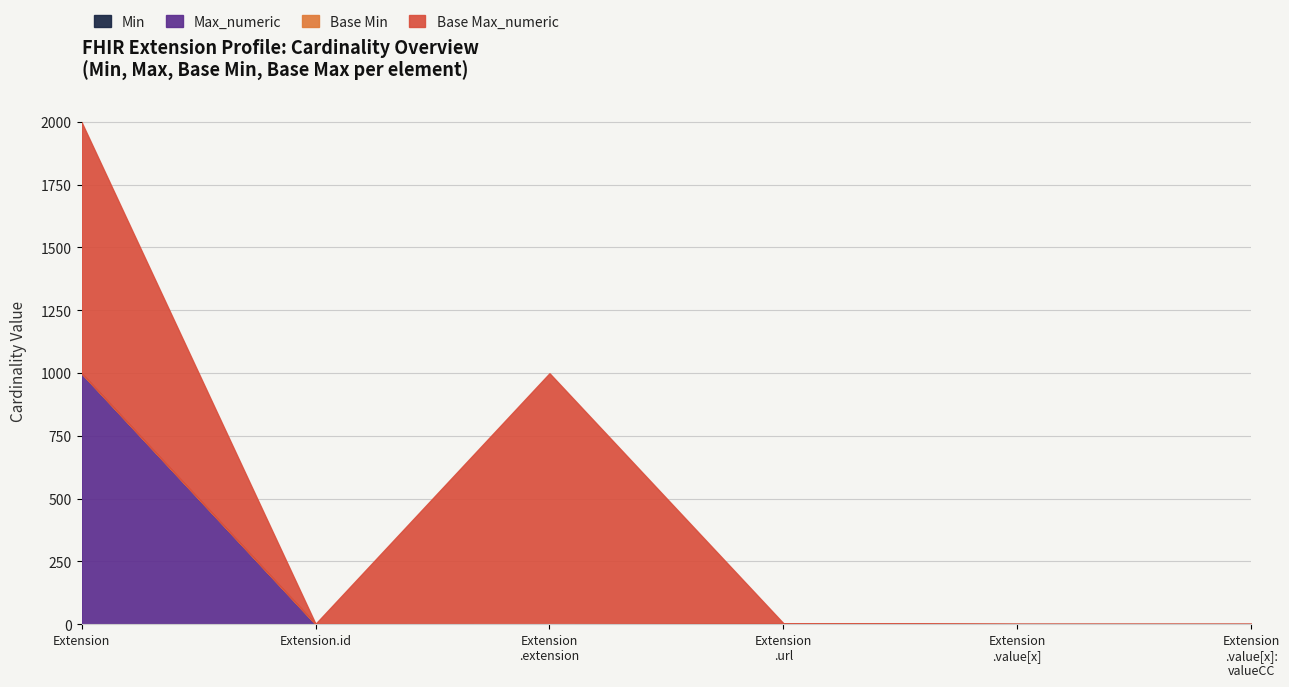

Which series has the widest spread of values?

Max_numeric